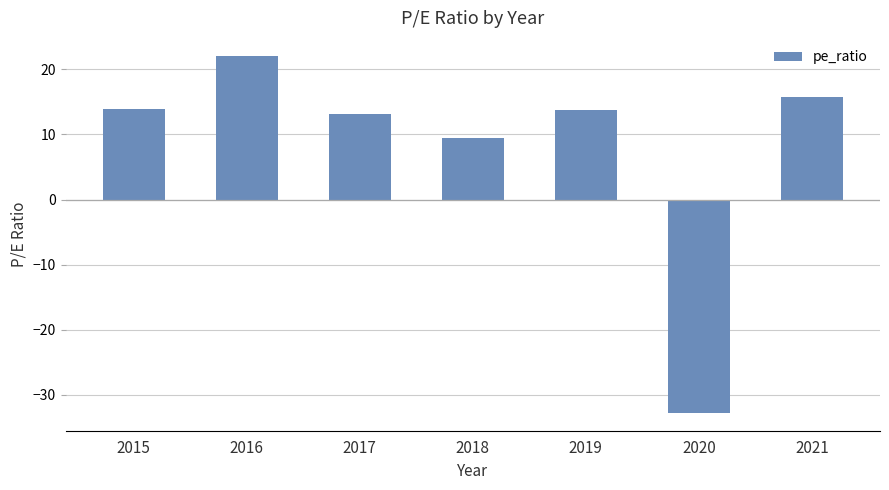

What is the value of the 3rd bar from the left?

13.2